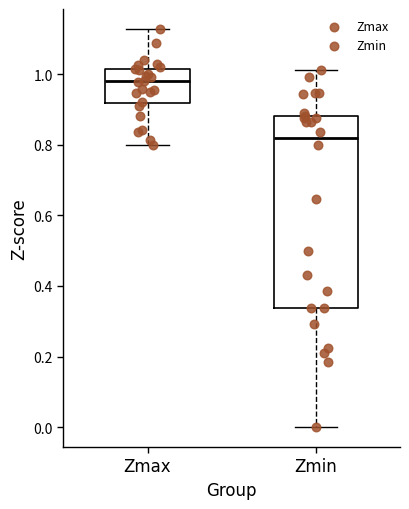

Which box's median line is the lowest?

Zmin